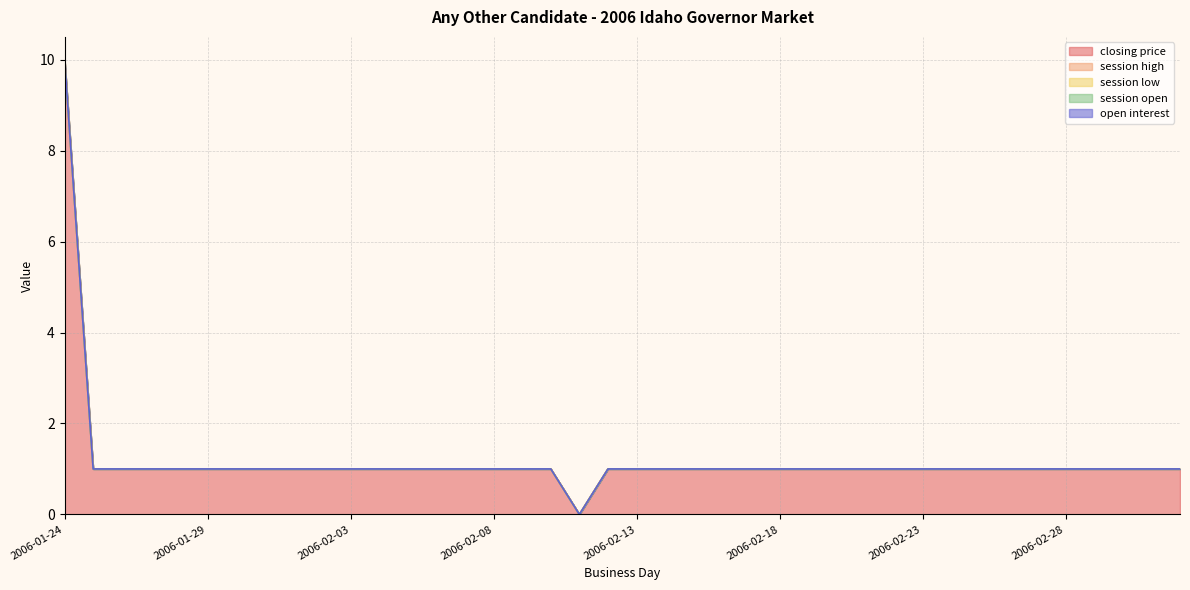

What is the label of the 36th point from the right?

2006-01-28